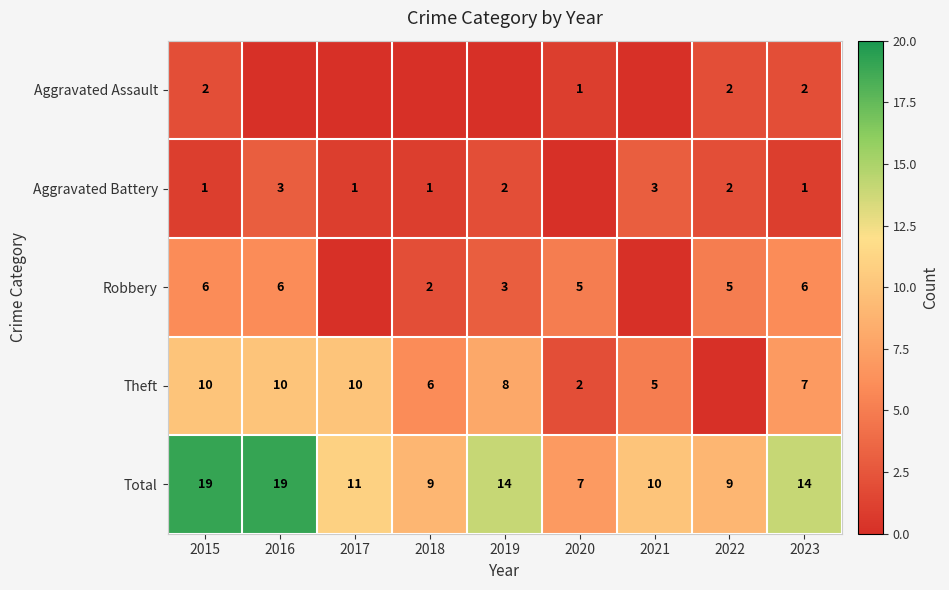

The value of Total at 2023 is 20. True or false?

False